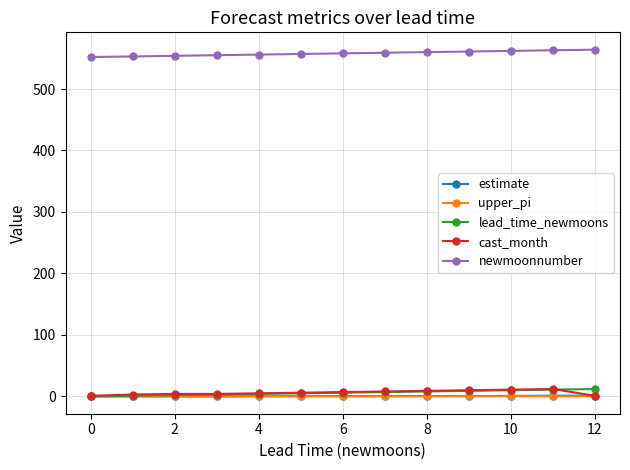

How many categories are shown in the chart?

13